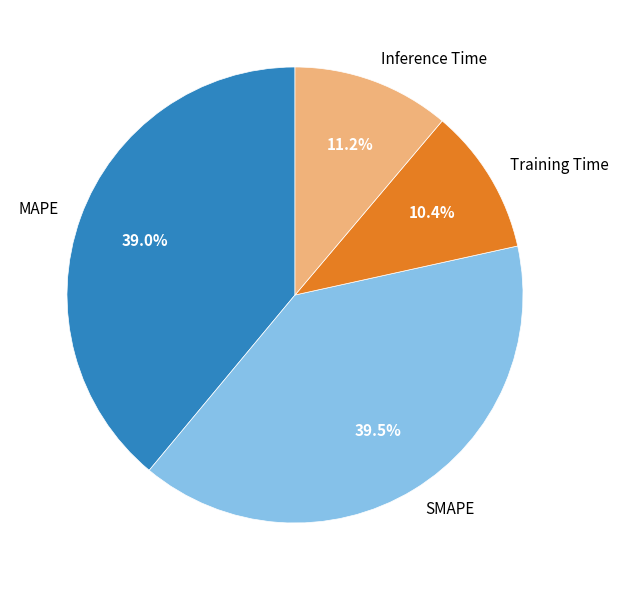

Between MAPE and Inference Time, which is larger?

MAPE